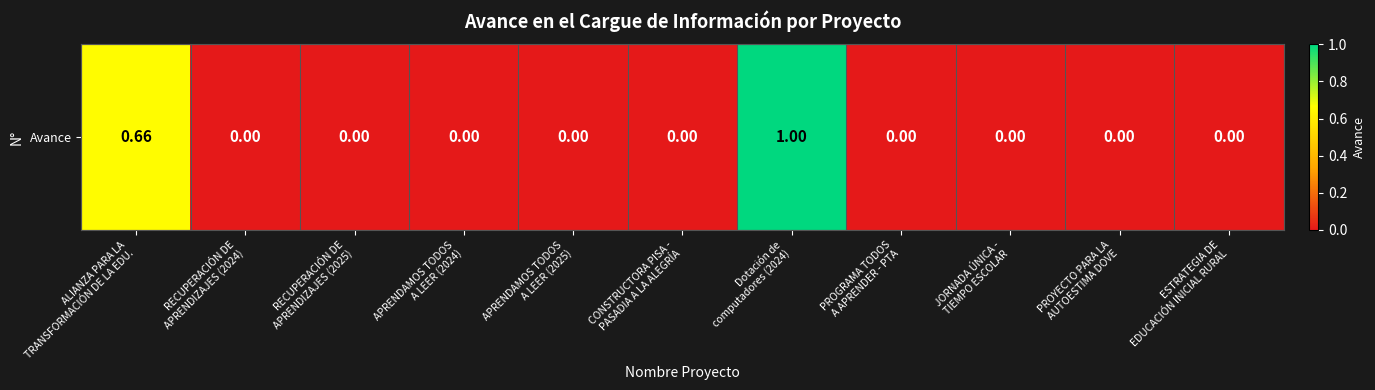

At which category does the chart reach its peak across all series?

Dotación de
computadores (2024)